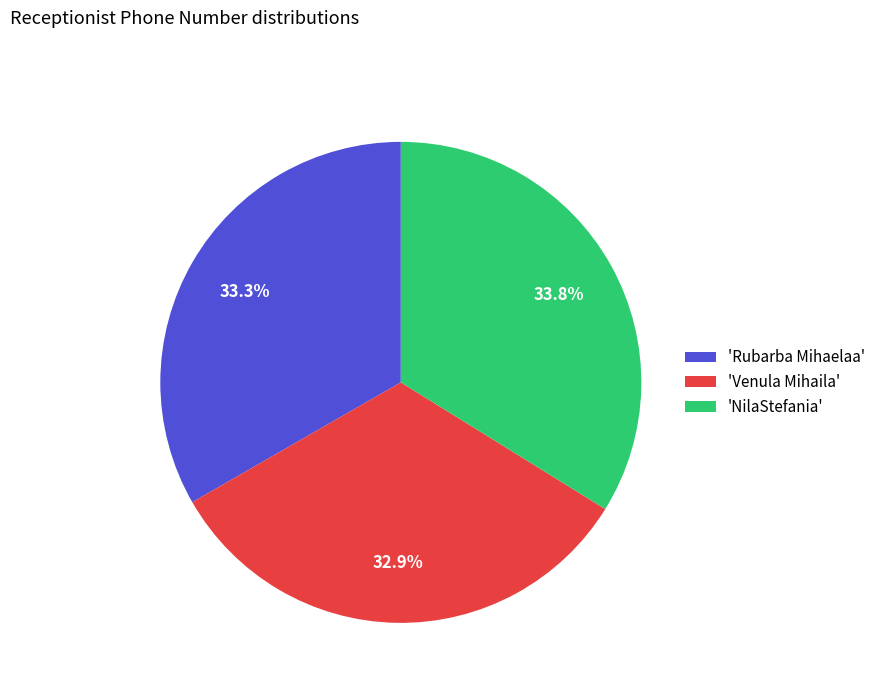

Does 'NilaStefania' account for over 50% of the chart?

No